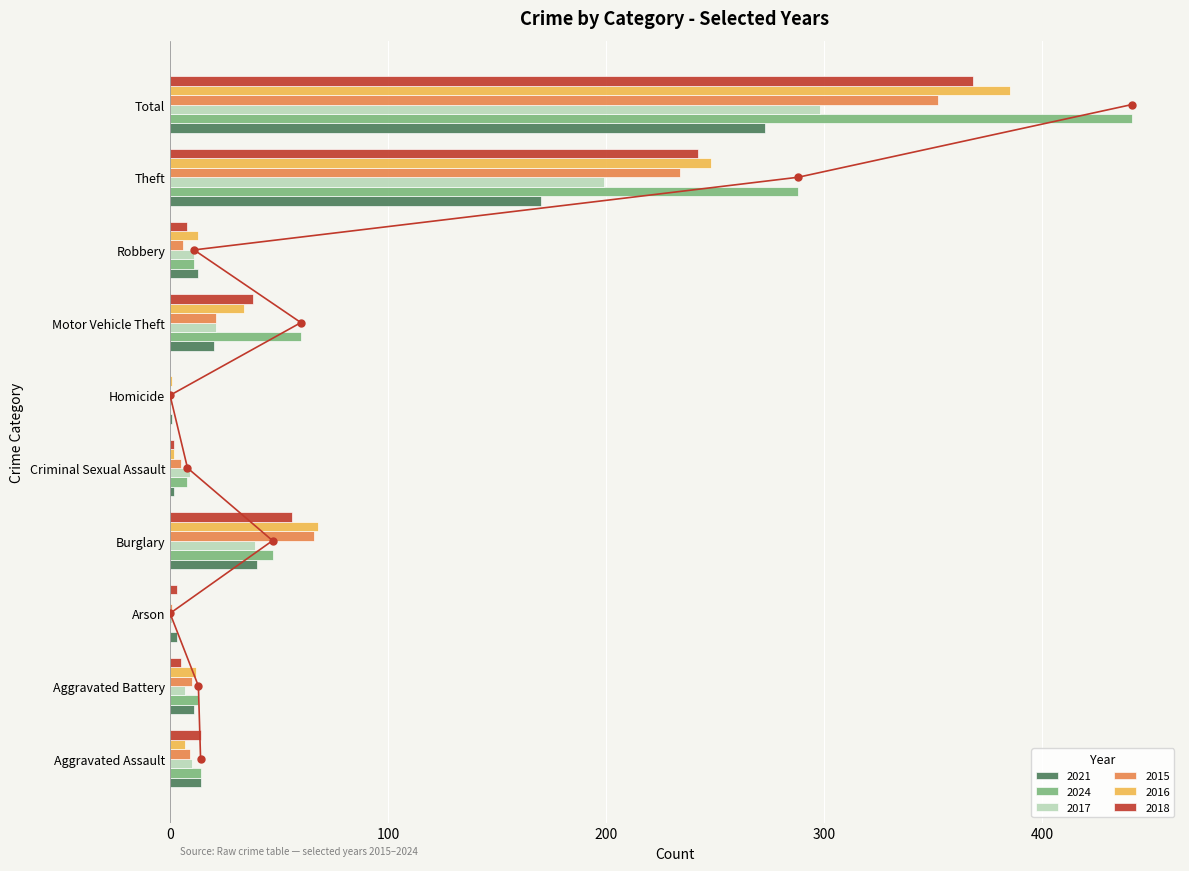

Reading right to left, extract all data points from this chart.

2021: Total=273	Theft=170	Robbery=13	Motor Vehicle Theft=20	Homicide=1	Criminal Sexual Assault=2	Burglary=40	Arson=3	Aggravated Battery=11	Aggravated Assault=14
2024: Total=441	Theft=288	Robbery=11	Motor Vehicle Theft=60	Homicide=0	Criminal Sexual Assault=8	Burglary=47	Arson=0	Aggravated Battery=13	Aggravated Assault=14
2017: Total=298	Theft=199	Robbery=11	Motor Vehicle Theft=21	Homicide=1	Criminal Sexual Assault=9	Burglary=39	Arson=1	Aggravated Battery=7	Aggravated Assault=10
2015: Total=352	Theft=234	Robbery=6	Motor Vehicle Theft=21	Homicide=0	Criminal Sexual Assault=5	Burglary=66	Arson=1	Aggravated Battery=10	Aggravated Assault=9
2016: Total=385	Theft=248	Robbery=13	Motor Vehicle Theft=34	Homicide=1	Criminal Sexual Assault=2	Burglary=68	Arson=0	Aggravated Battery=12	Aggravated Assault=7
2018: Total=368	Theft=242	Robbery=8	Motor Vehicle Theft=38	Homicide=0	Criminal Sexual Assault=2	Burglary=56	Arson=3	Aggravated Battery=5	Aggravated Assault=14